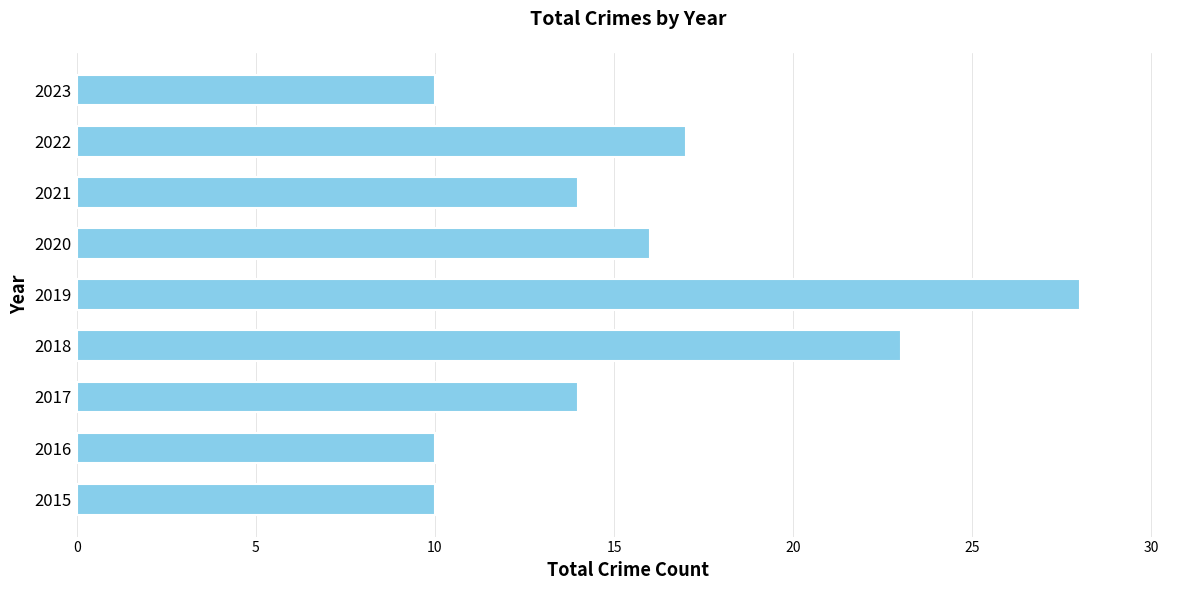

Reading bottom to top, what are all the values shown in this chart?

2015=10	2016=10	2017=14	2018=23	2019=28	2020=16	2021=14	2022=17	2023=10